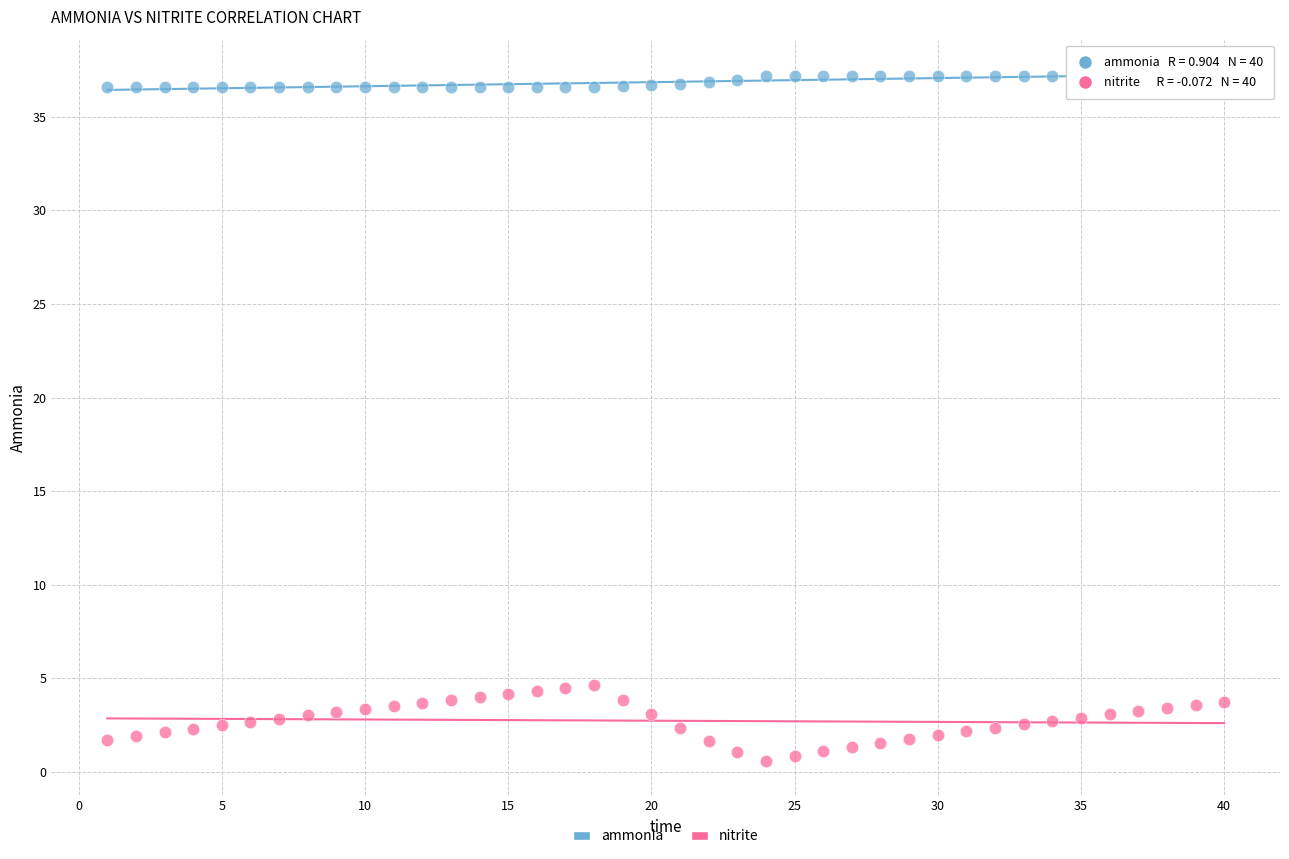

Which series has the largest Y range (max minus min)?

nitrite